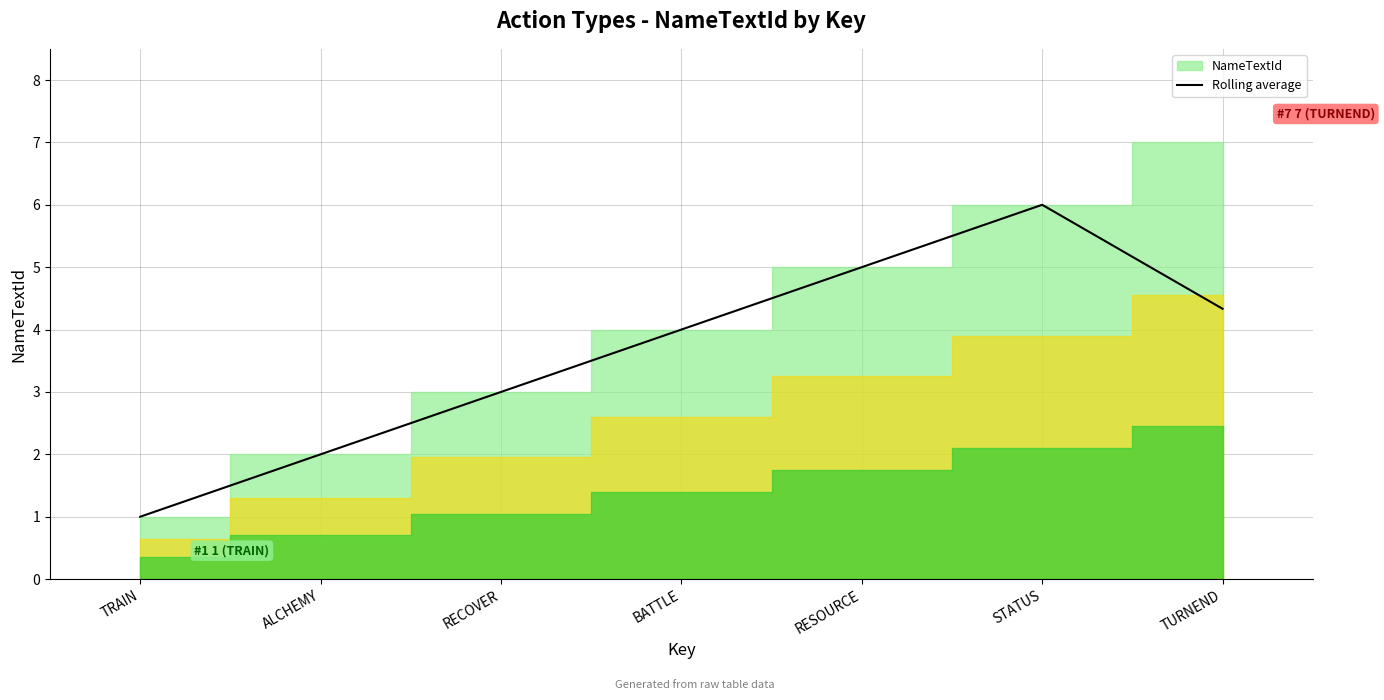

What is the value of the 6th point from the left?

6.0